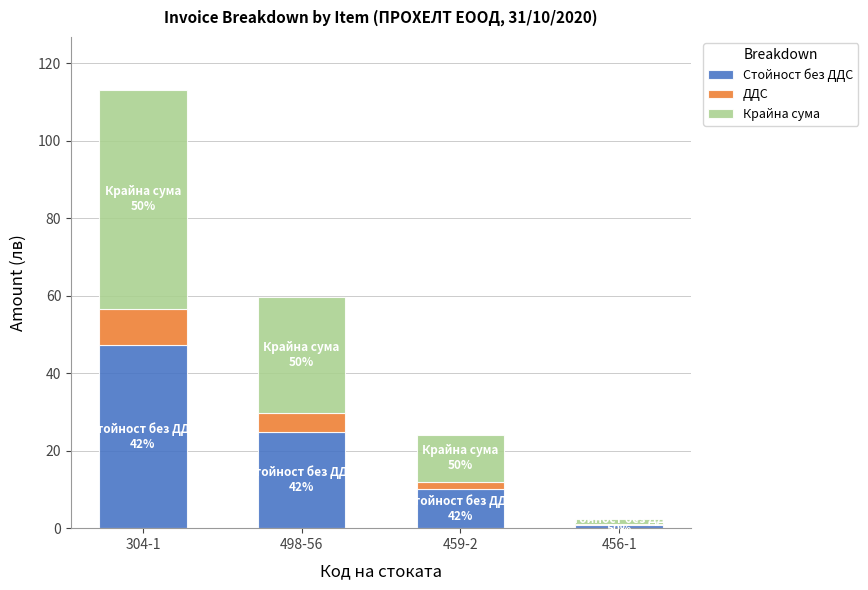

Are the bars grouped side by side (vs. stacked)?

No